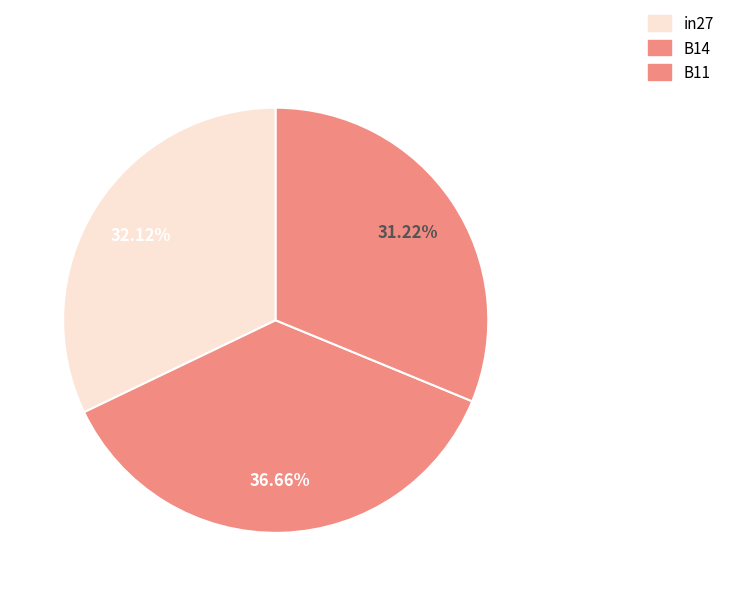

True or false: B14 accounts for 51% of the total.

False